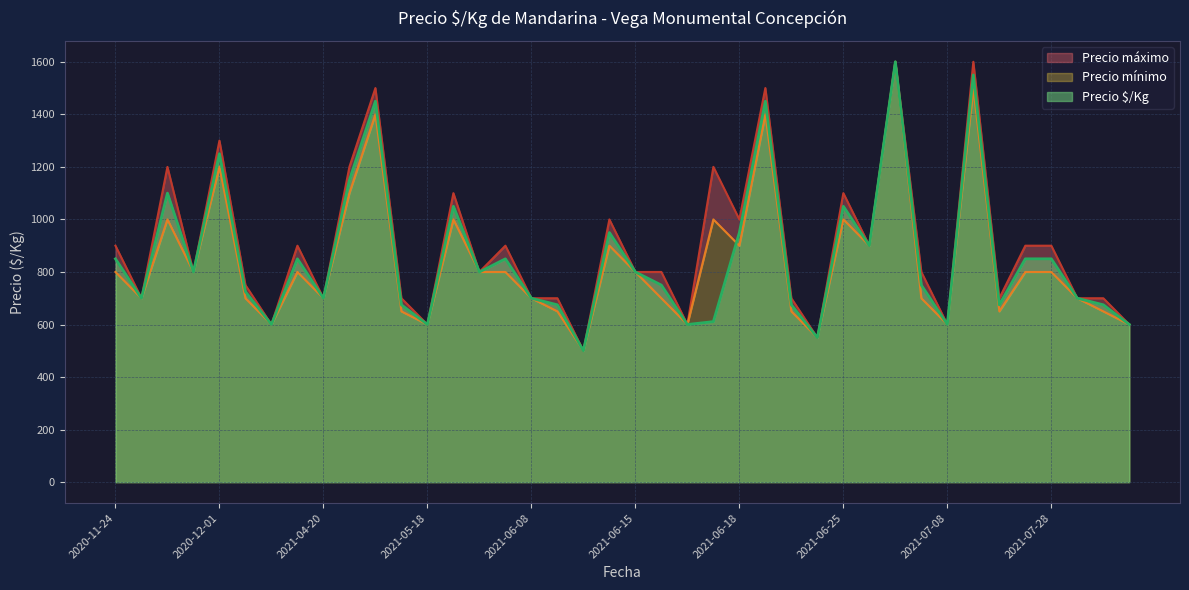

Rank the series by their maximum value, from highest to lowest.

Precio $/Kg, Precio mínimo, Precio máximo